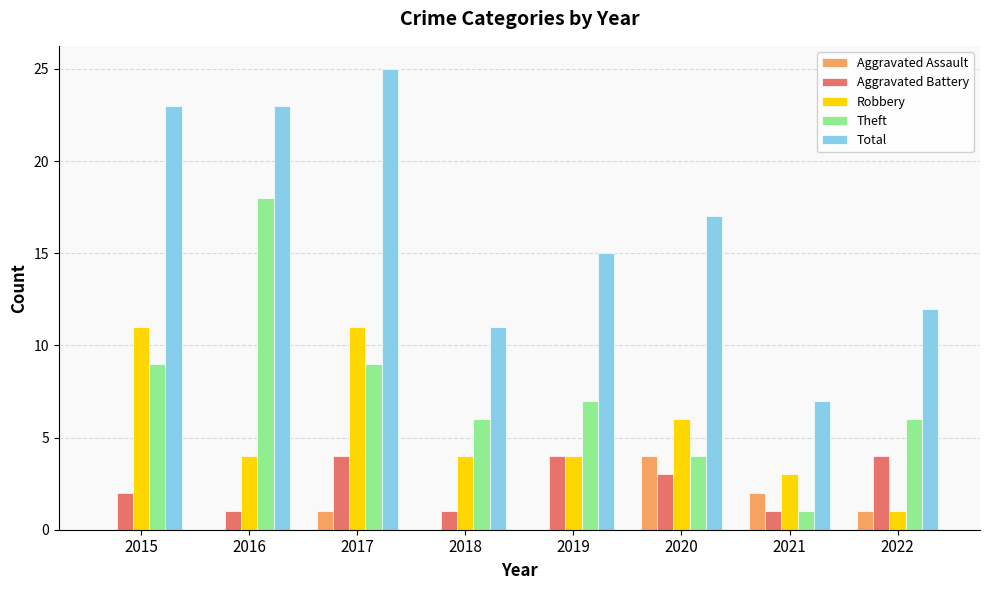

Reading left to right, transcribe all the data shown in this chart.

Aggravated Assault: 0	0	1	0	0	4	2	1
Aggravated Battery: 2	1	4	1	4	3	1	4
Robbery: 11	4	11	4	4	6	3	1
Theft: 9	18	9	6	7	4	1	6
Total: 23	23	25	11	15	17	7	12